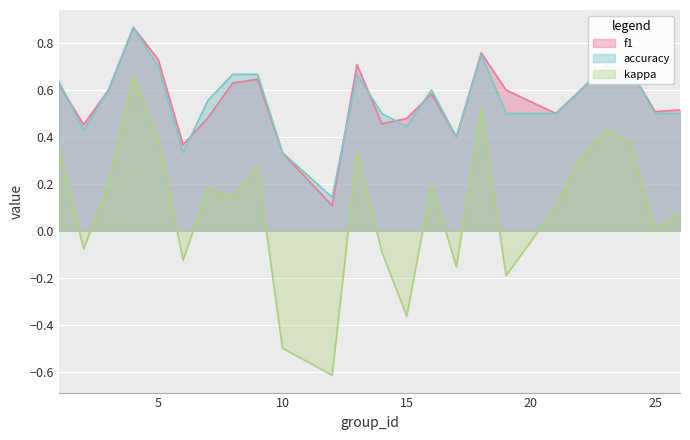

How many intersections are there between f1 and accuracy?

6